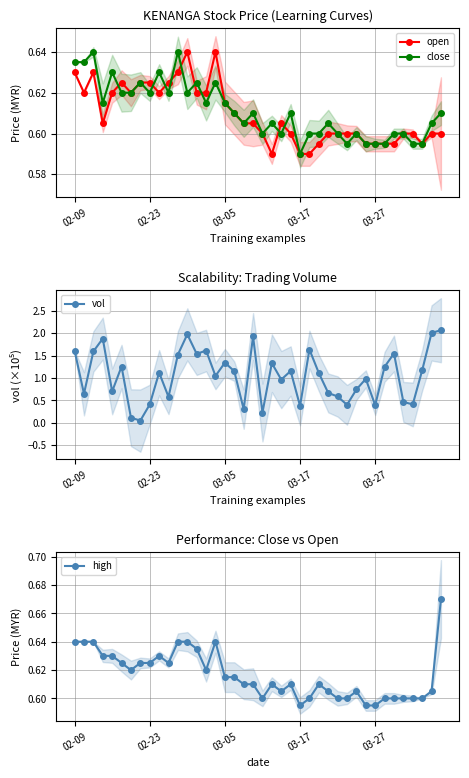

True or false: close has more than 0 interior local peaks.

True